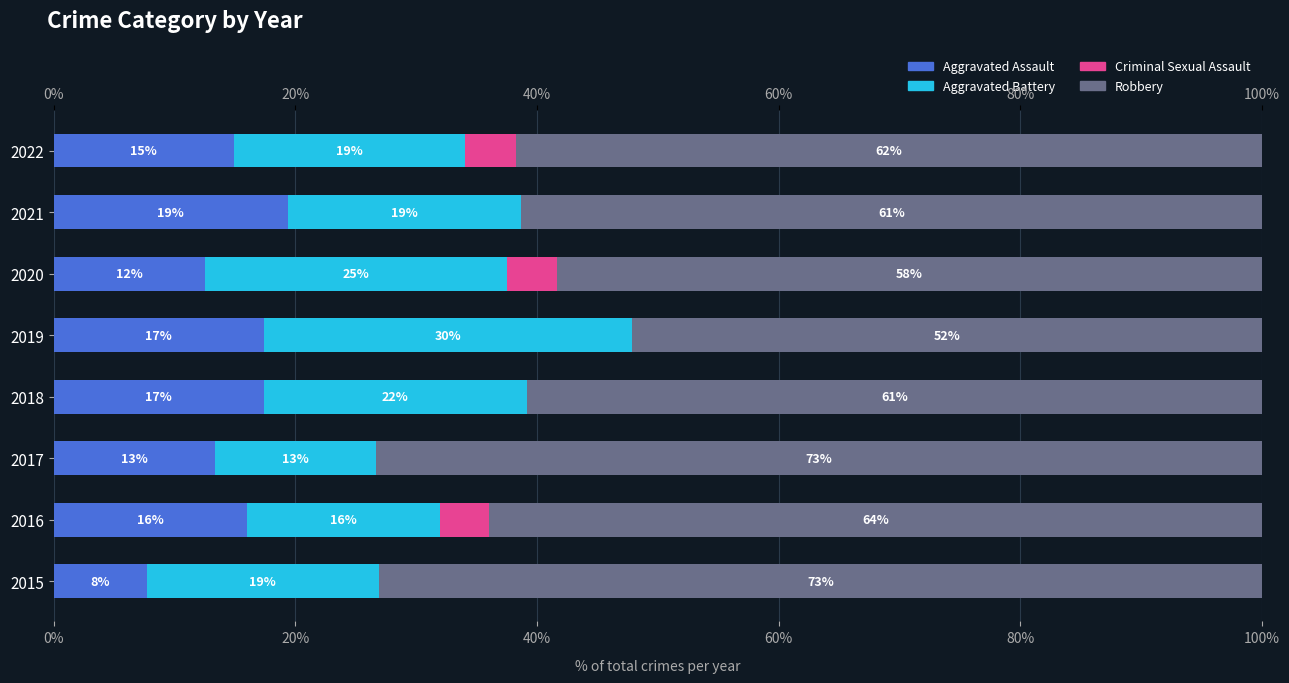

Read the Criminal Sexual Assault value at 2022.

4.3